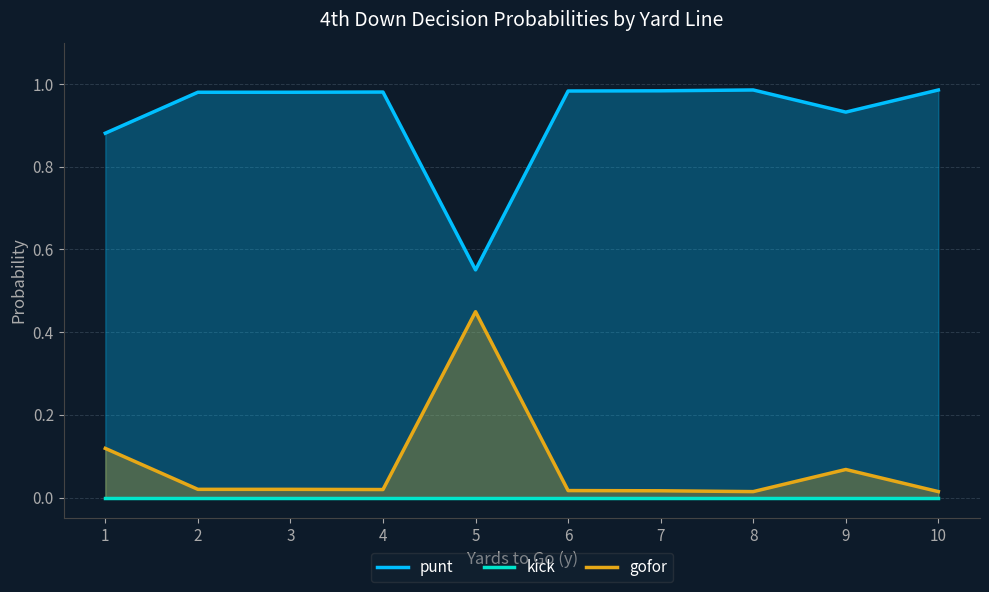

How many lines are shown in the chart?

3